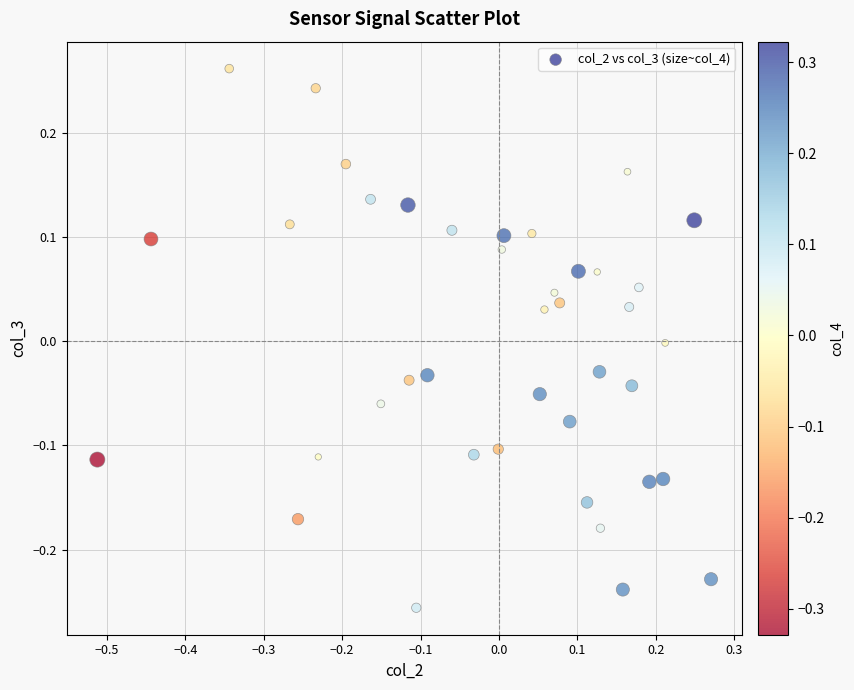

What is the range of Y values (max minus min)?

0.5